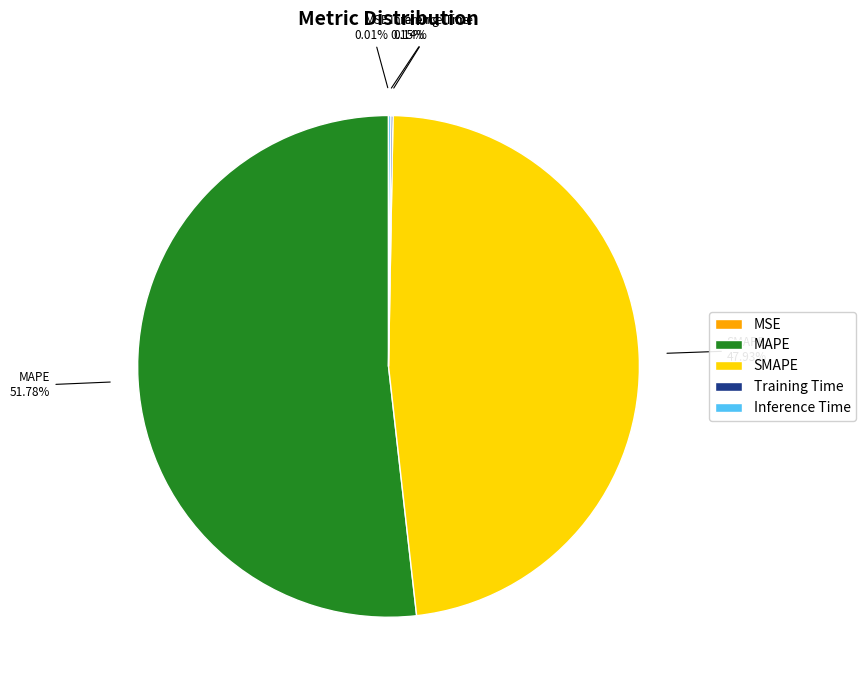

Which category has the biggest portion of the pie?

MAPE